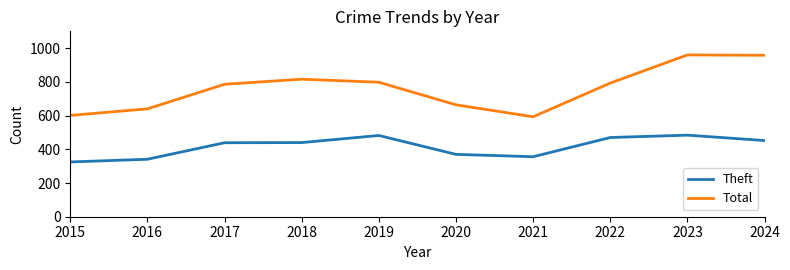

At which label does Total first exceed 793?

2018